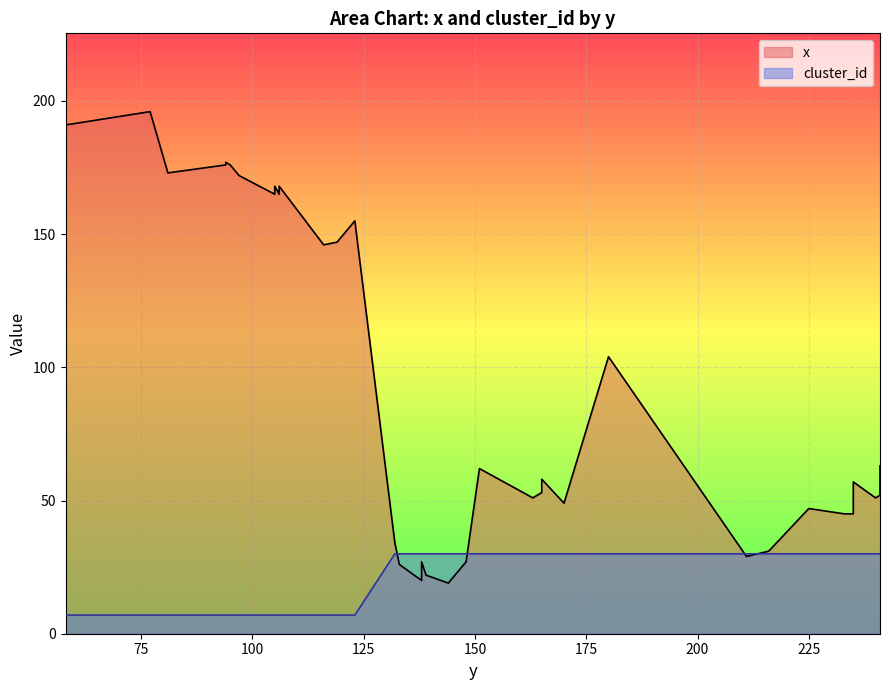

How many interior local peaks does the x series have?

11